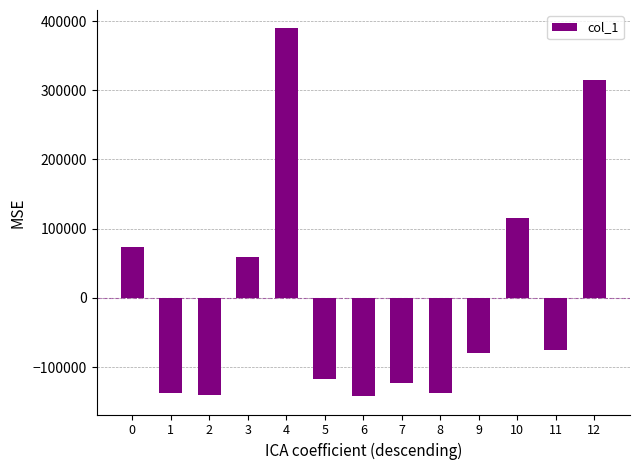

What is the value of the 4th bar from the left?

58758.3